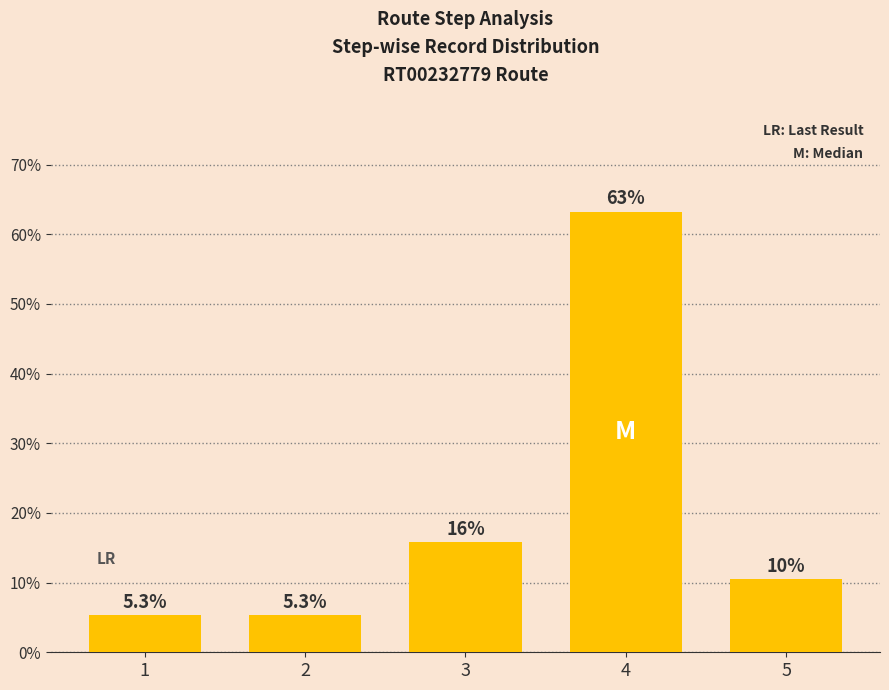

Which has a higher value, 3 or 2?

3